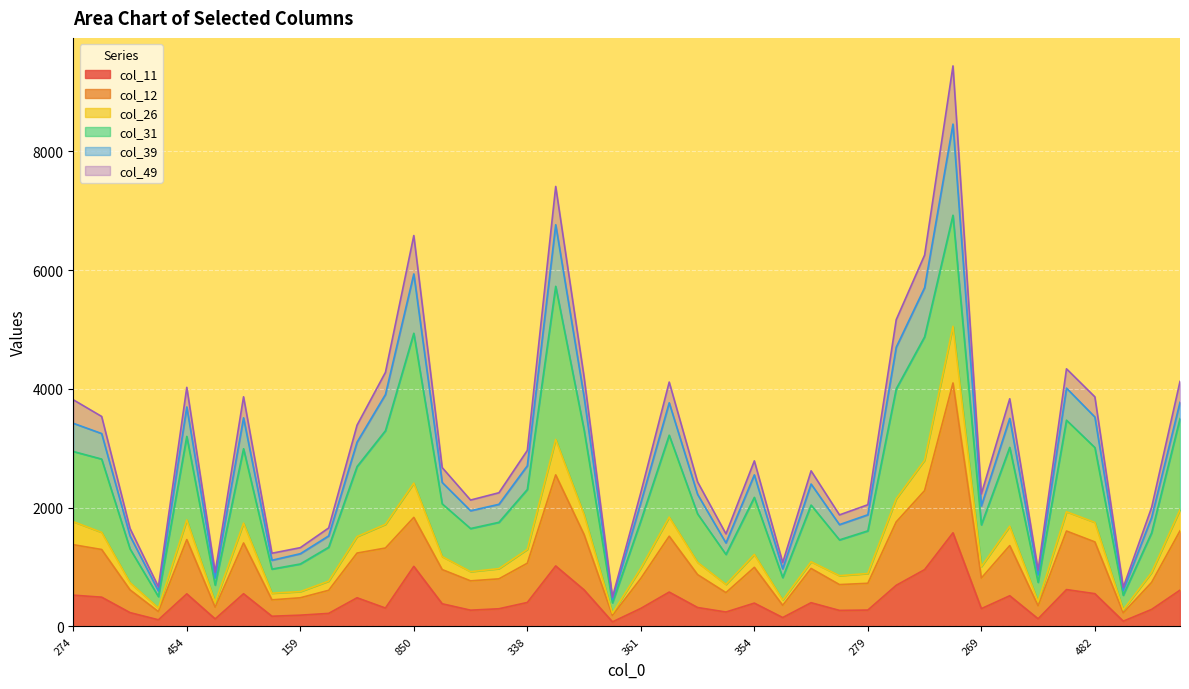

Does the chart display data point markers on the line(s)?

No